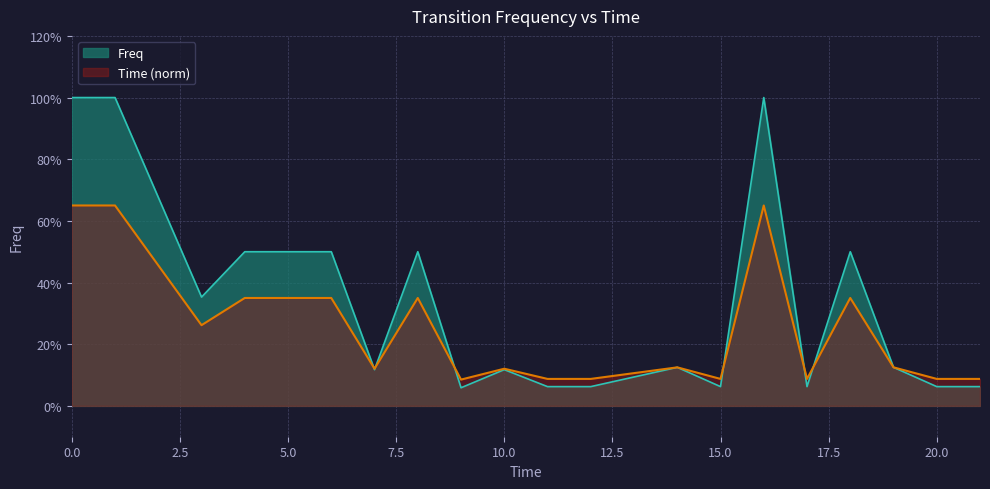

Rank the categories by value from lowest to highest.

9, 11, 12, 15, 17, 20, 21, 7, 10, 14, 19, 3, 4, 5, 6, 8, 18, 0, 1, 16